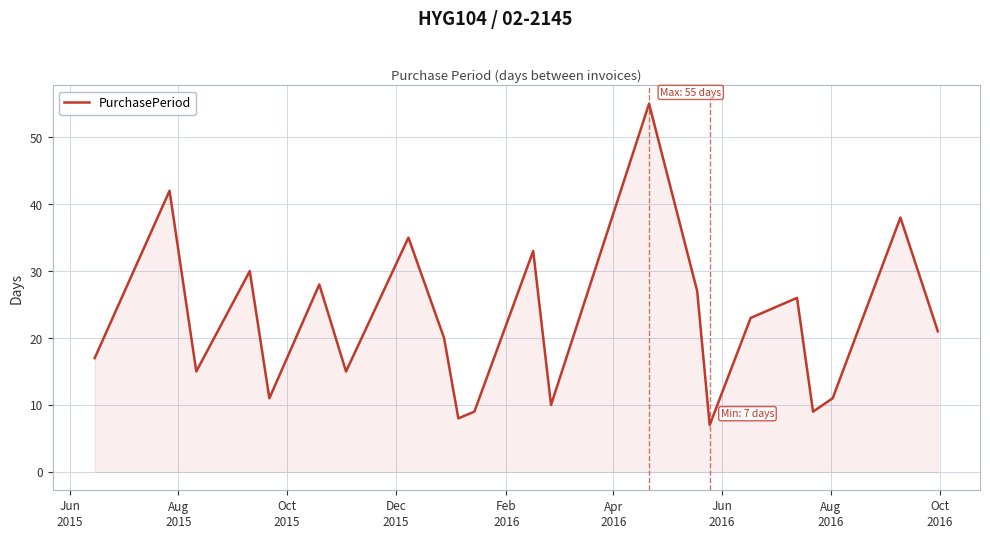

What is the difference between the maximum and minimum values?

48